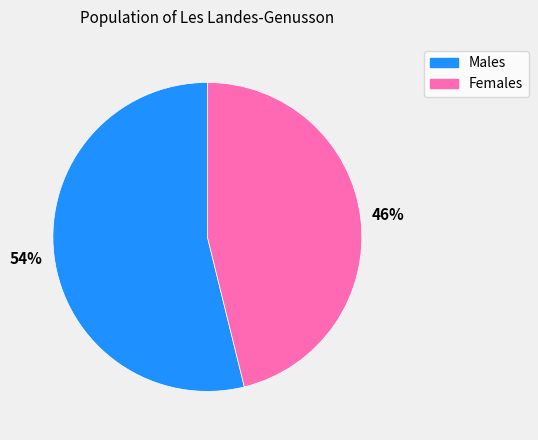

Does Females represent more than half of the total?

No